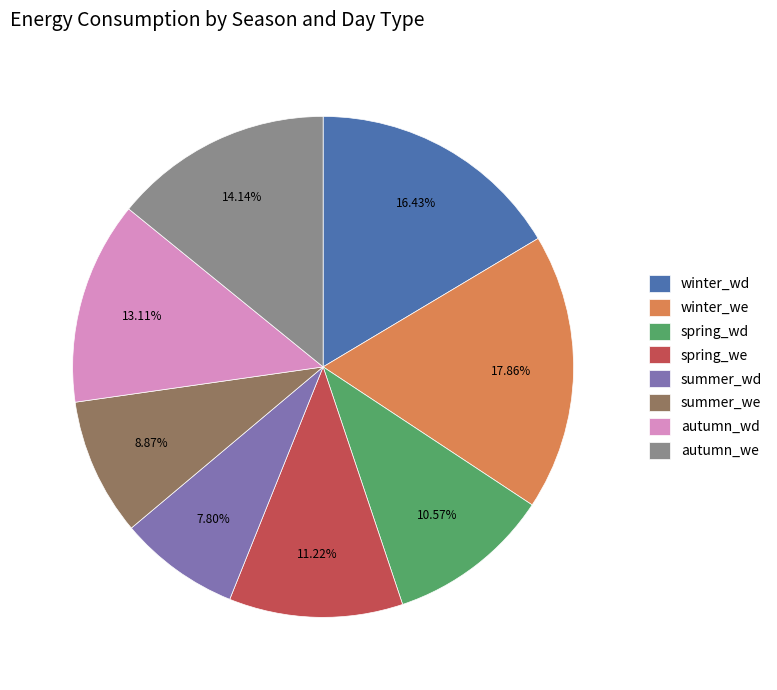

What percentage do winter_wd and winter_we together represent?

34.3%